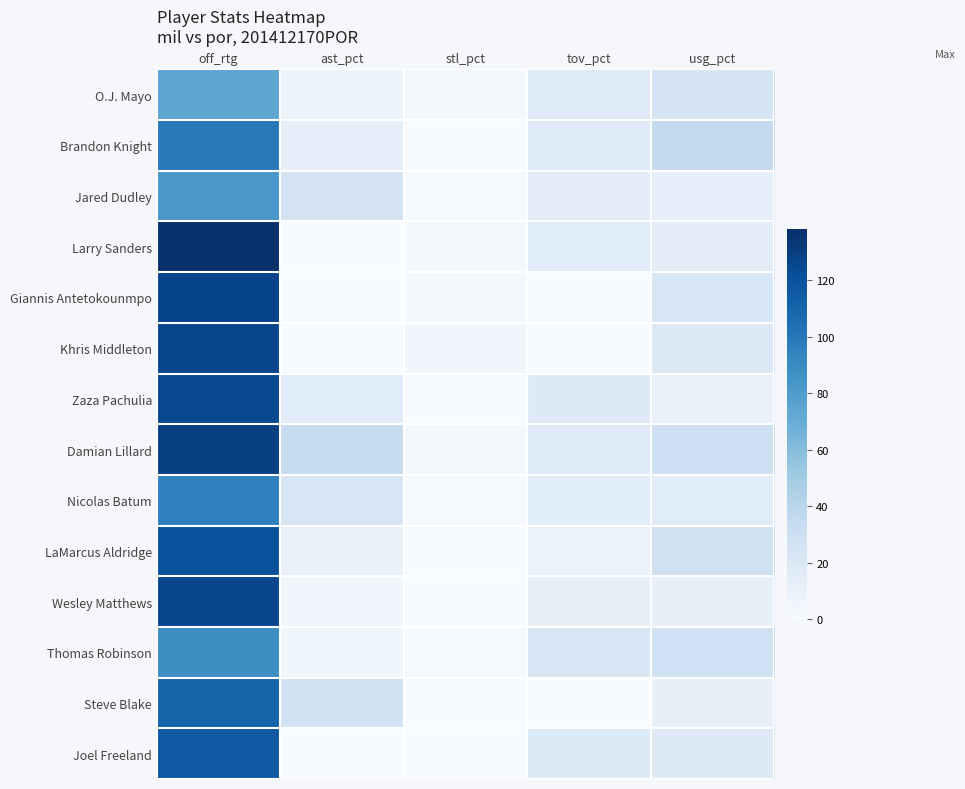

True or false: Larry Sanders has a value of 14.5 at usg_pct.

True